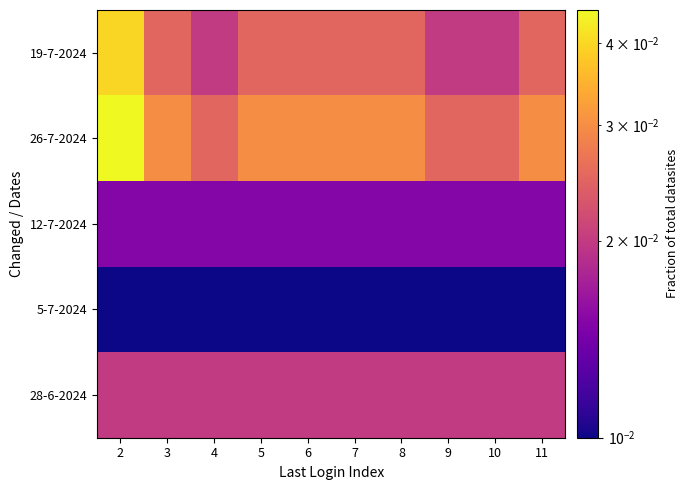

At how many categories does at least one series exceed 0?

10